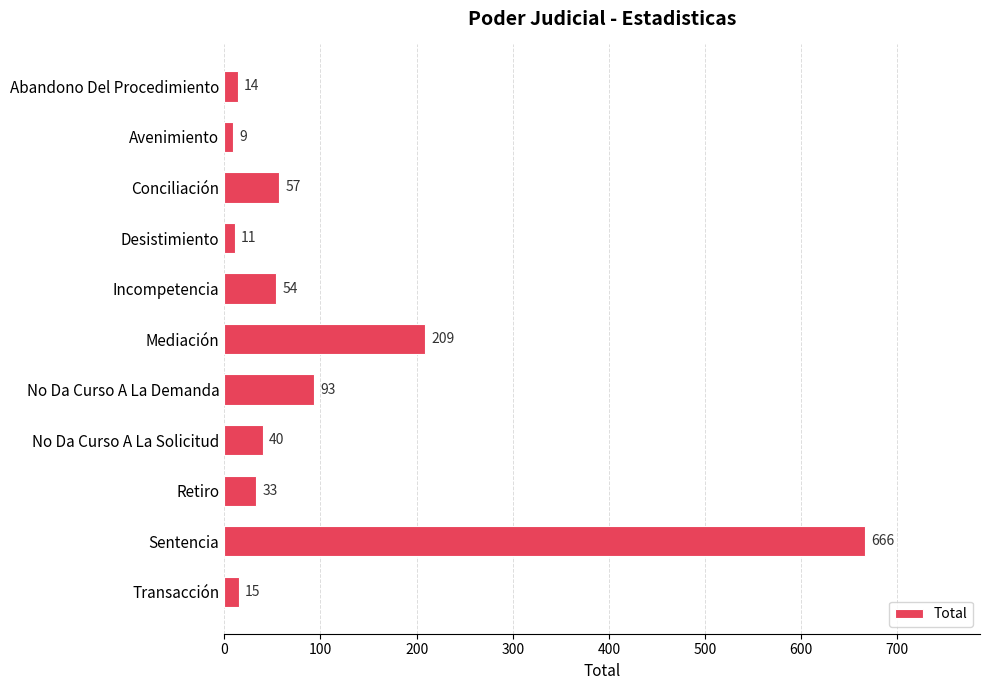

Which label corresponds to the smallest value in the chart?

Avenimiento